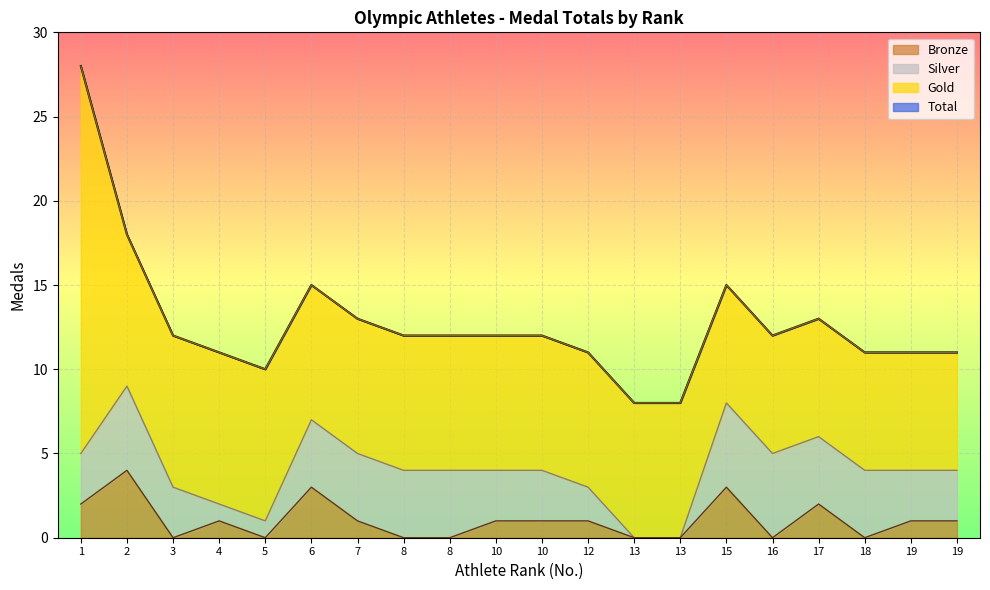

The Total series shows 11 at 12. True or false?

True